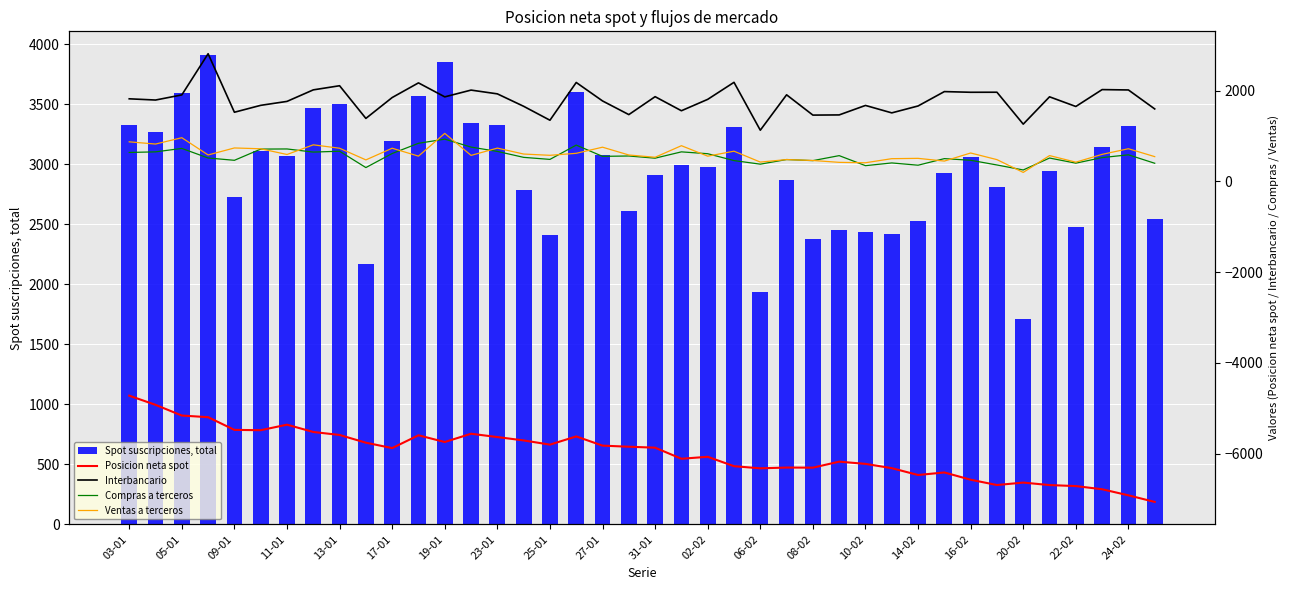

How many data points does each series have?

40